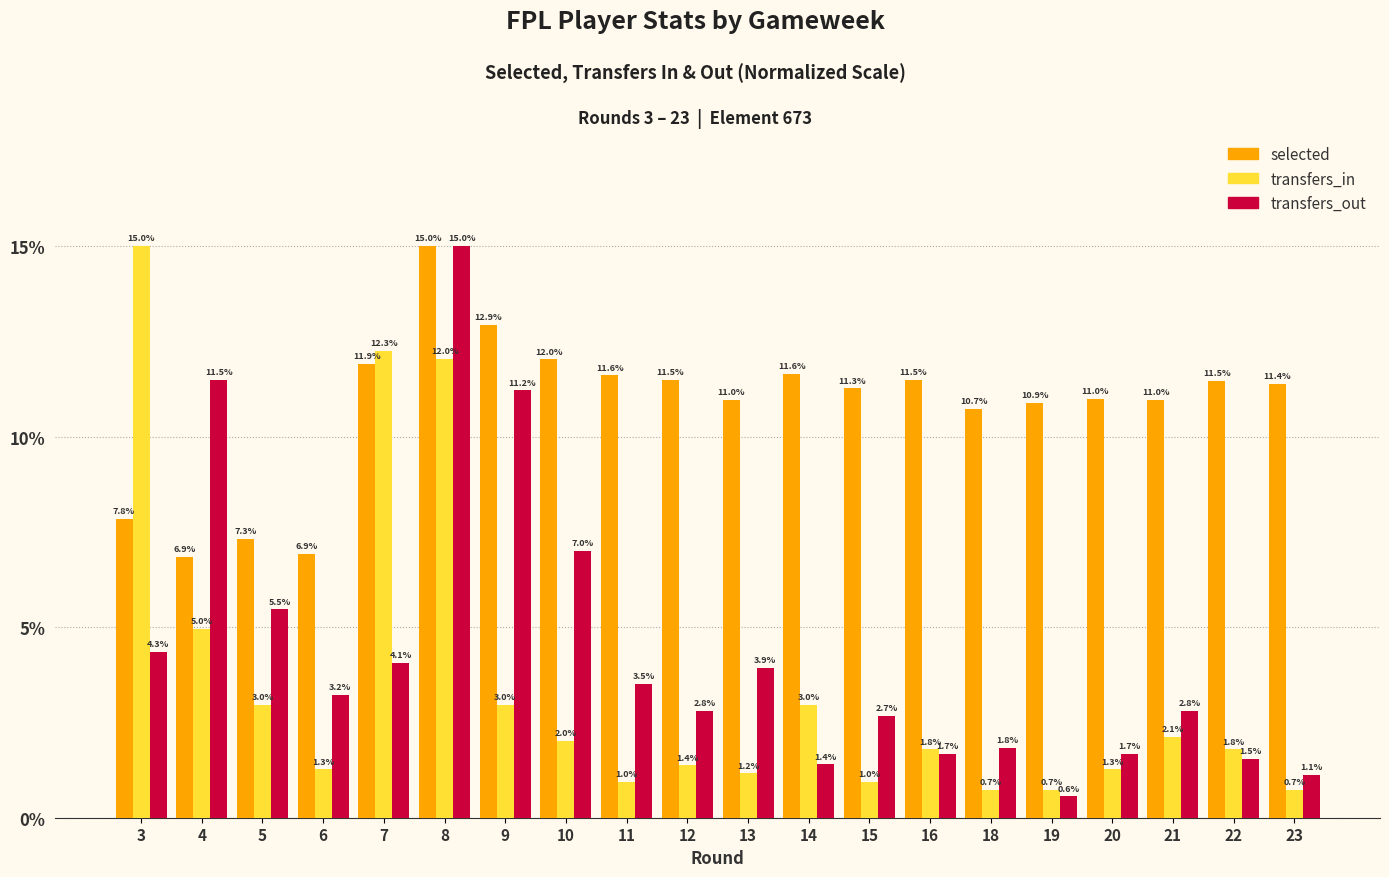

What is the sum of all transfers_out values?

87.3